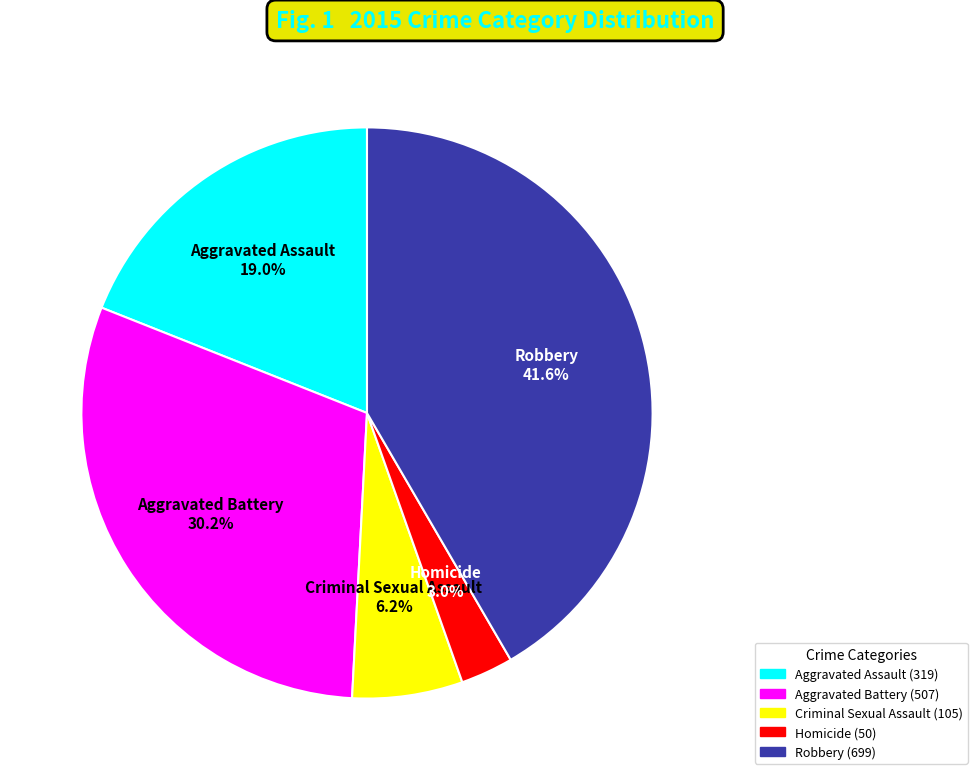

Between Robbery and Aggravated Assault, which is larger?

Robbery